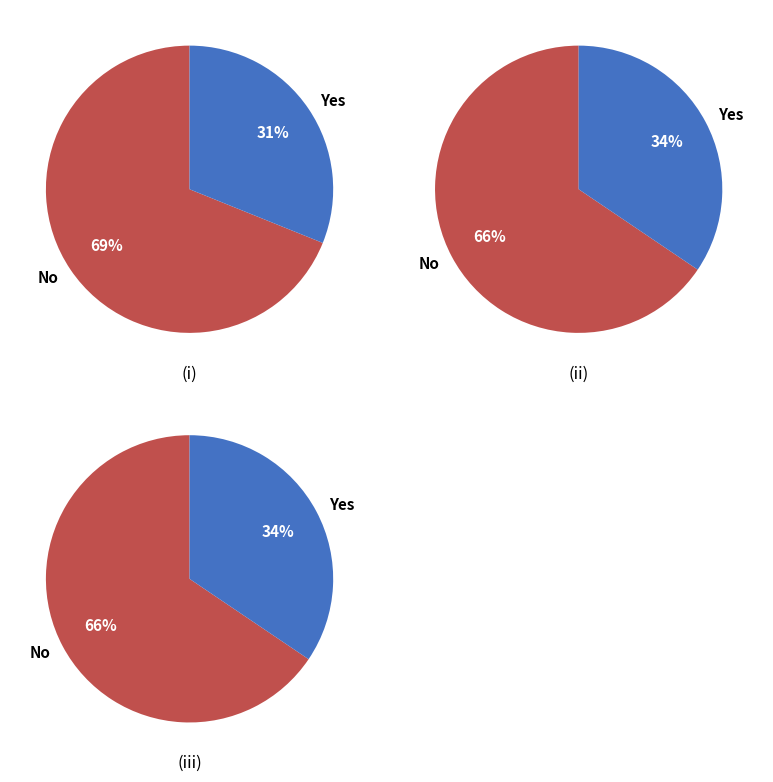

Is 0 the majority of the pie?

No